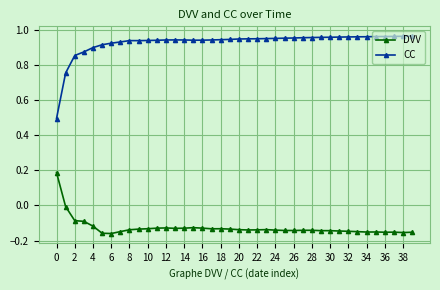

True or false: DVV has more than 2 interior local peaks.

True